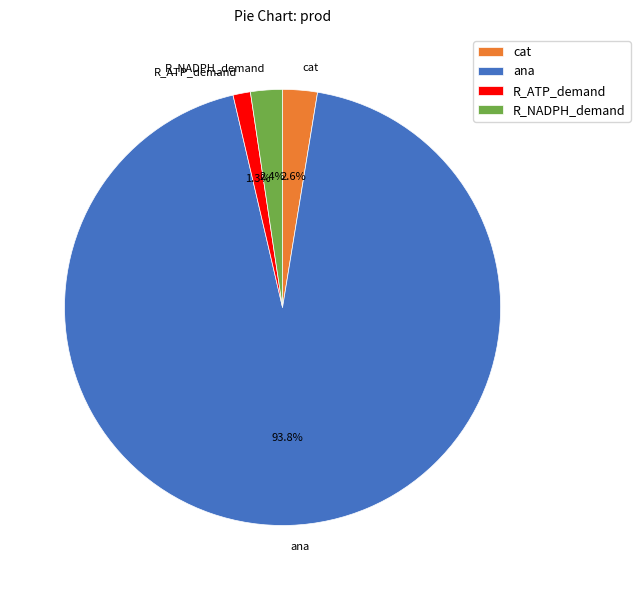

Which slice is the smallest?

R_ATP_demand